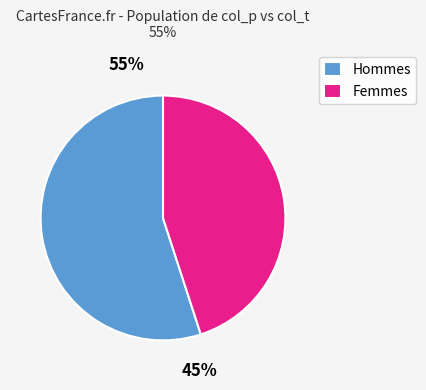

To the nearest percent, what is the combined percentage of t and p?

100%